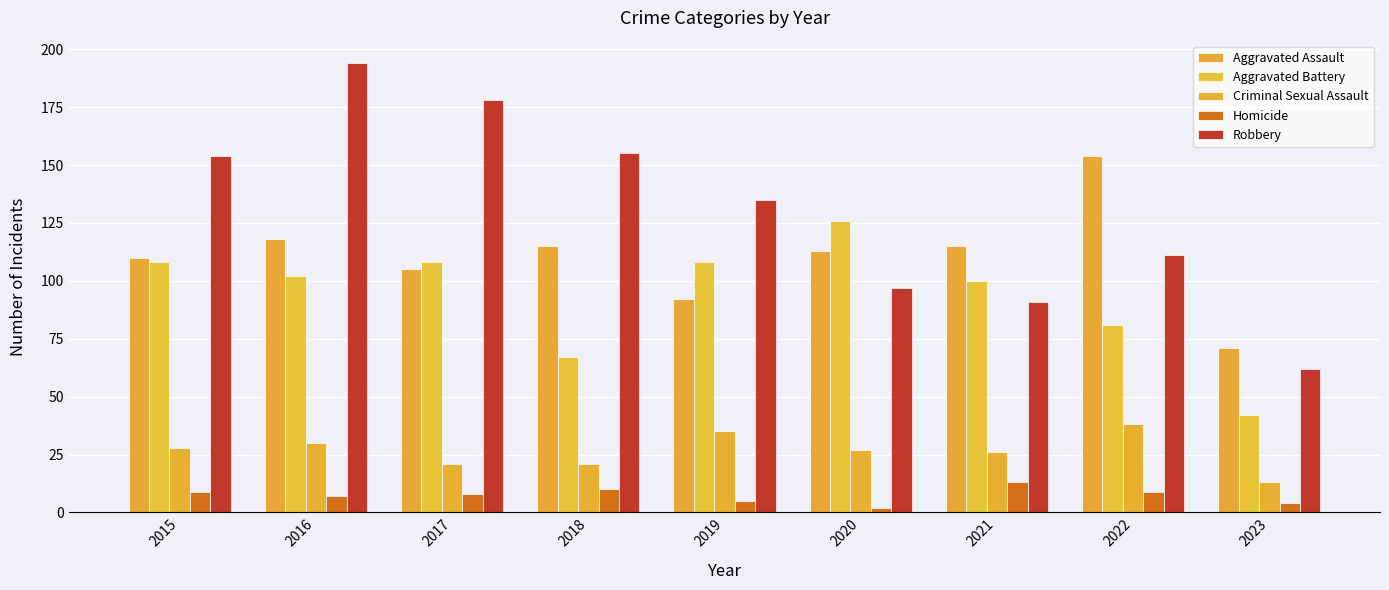

Between 2021 and 2022, which series saw the biggest shift?

Aggravated Assault